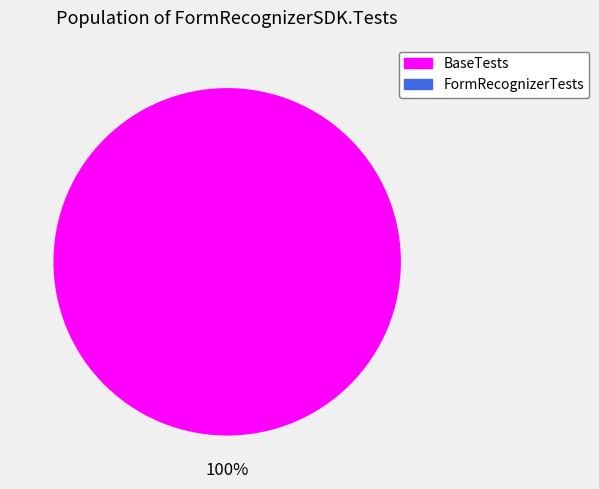

What is the change in value from BaseTests to FormRecognizerTests?

-2